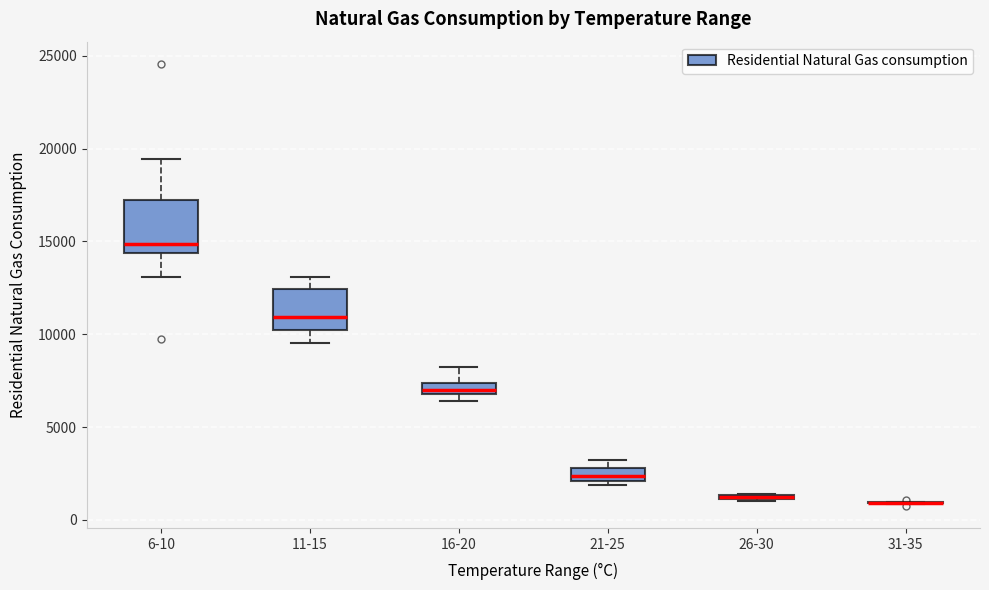

Where is the lower edge of the box for 11-15 on the y-axis? The values are not printed on the chart, so give them approximately, as read against the axis.

10000